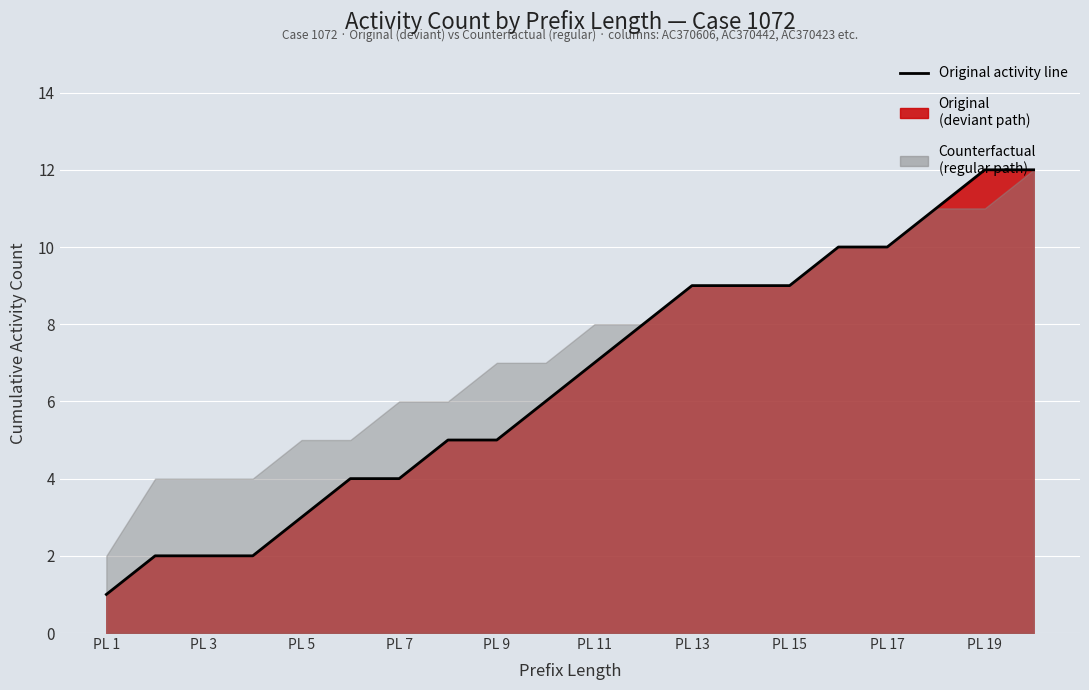

True or false: there are more than 1 points higher than both neighbors.

False